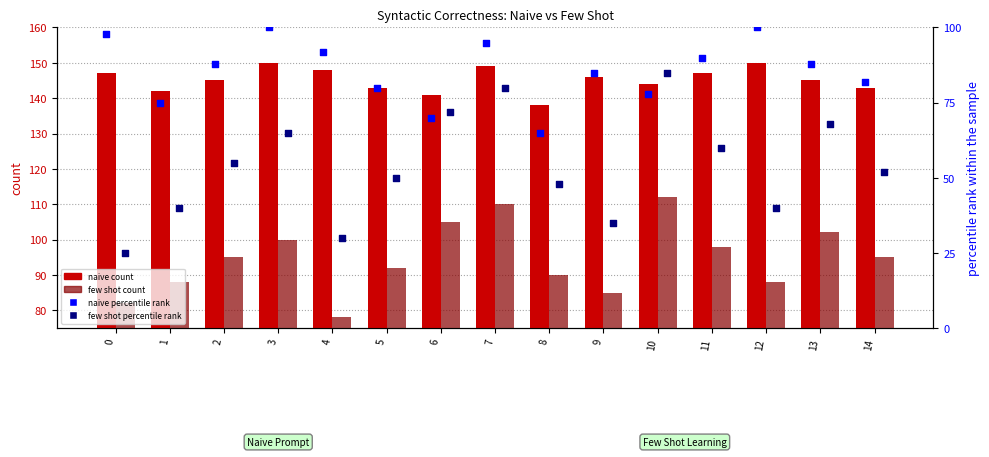

Is the value of few shot count at 9 greater than the value of few shot percentile rank at 0?

Yes